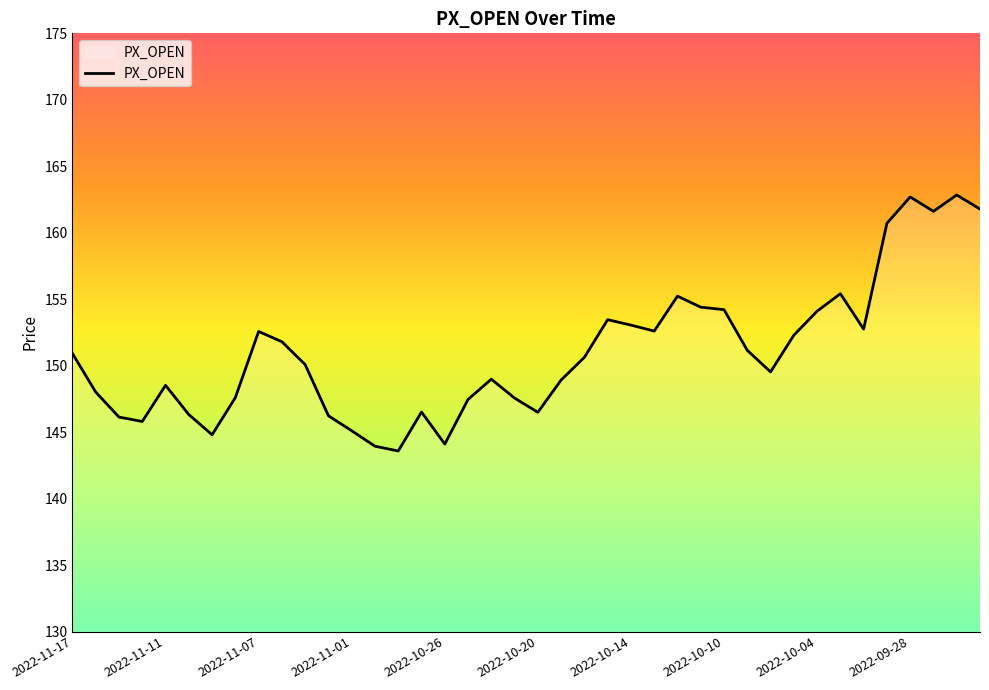

What is the difference between the maximum and minimum values?

19.3